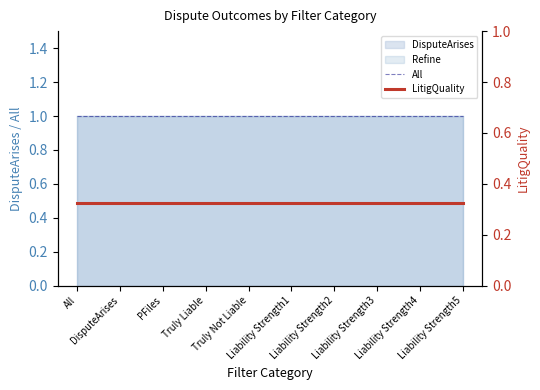

What is the value of the All point at the 3rd from the left?

1.0